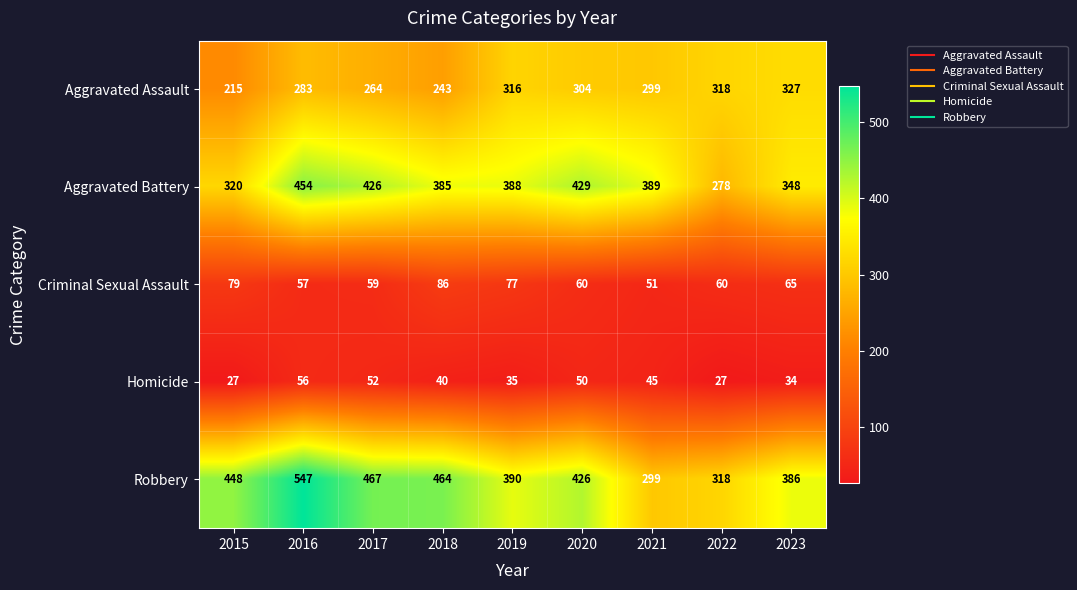

Rank the series by their maximum value, from lowest to highest.

Homicide, Criminal Sexual Assault, Aggravated Assault, Aggravated Battery, Robbery